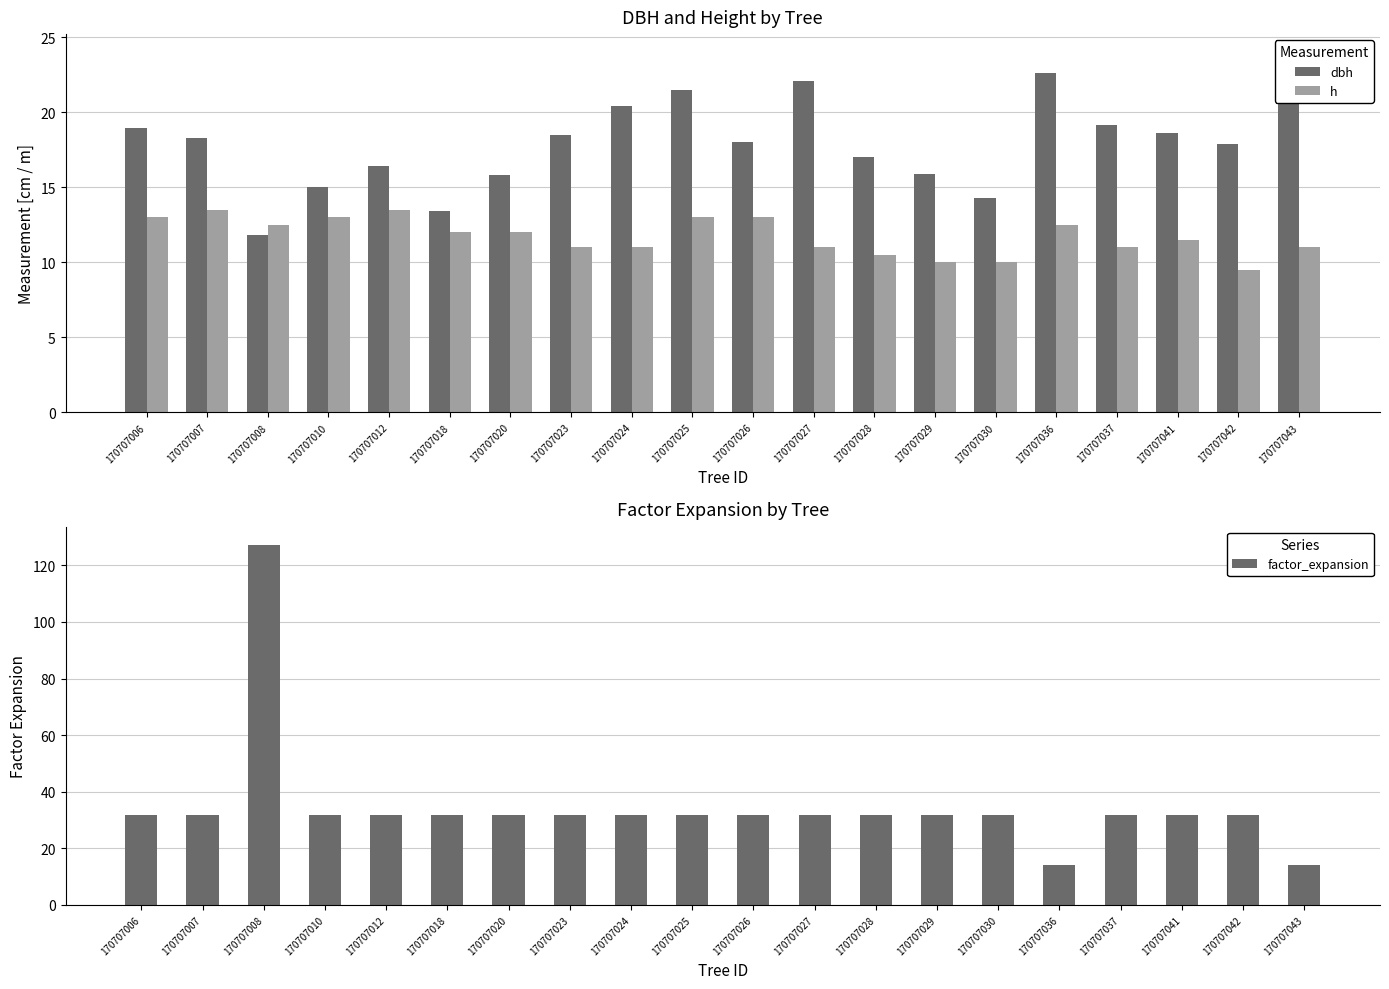

Reading left to right, what are all the values shown in this chart?

dbh: 170707006=18.9	170707007=18.3	170707008=11.8	170707010=15.0	170707012=16.4	170707018=13.4	170707020=15.8	170707023=18.4	170707024=20.4	170707025=21.4	170707026=18.0	170707027=22.1	170707028=17.0	170707029=15.9	170707030=14.3	170707036=22.6	170707037=19.1	170707041=18.6	170707042=17.9	170707043=24.0
h: 170707006=13.0	170707007=13.5	170707008=12.5	170707010=13.0	170707012=13.5	170707018=12.0	170707020=12.0	170707023=11.0	170707024=11.0	170707025=13.0	170707026=13.0	170707027=11.0	170707028=10.5	170707029=10.0	170707030=10.0	170707036=12.5	170707037=11.0	170707041=11.5	170707042=9.5	170707043=11.0
factor_expansion: 170707006=31.8	170707007=31.8	170707008=127.3	170707010=31.8	170707012=31.8	170707018=31.8	170707020=31.8	170707023=31.8	170707024=31.8	170707025=31.8	170707026=31.8	170707027=31.8	170707028=31.8	170707029=31.8	170707030=31.8	170707036=14.2	170707037=31.8	170707041=31.8	170707042=31.8	170707043=14.2